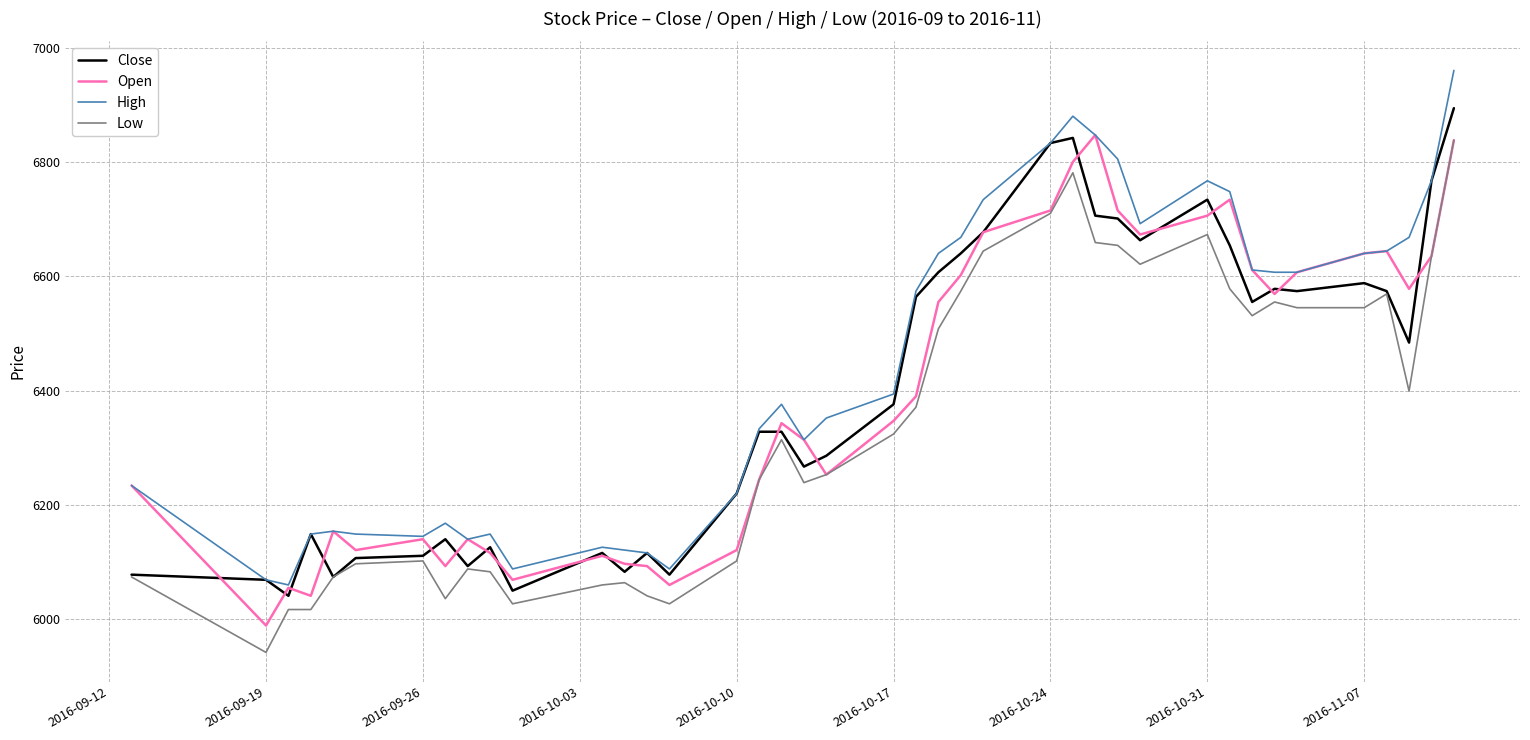

True or false: Low and High intersect in this chart.

False